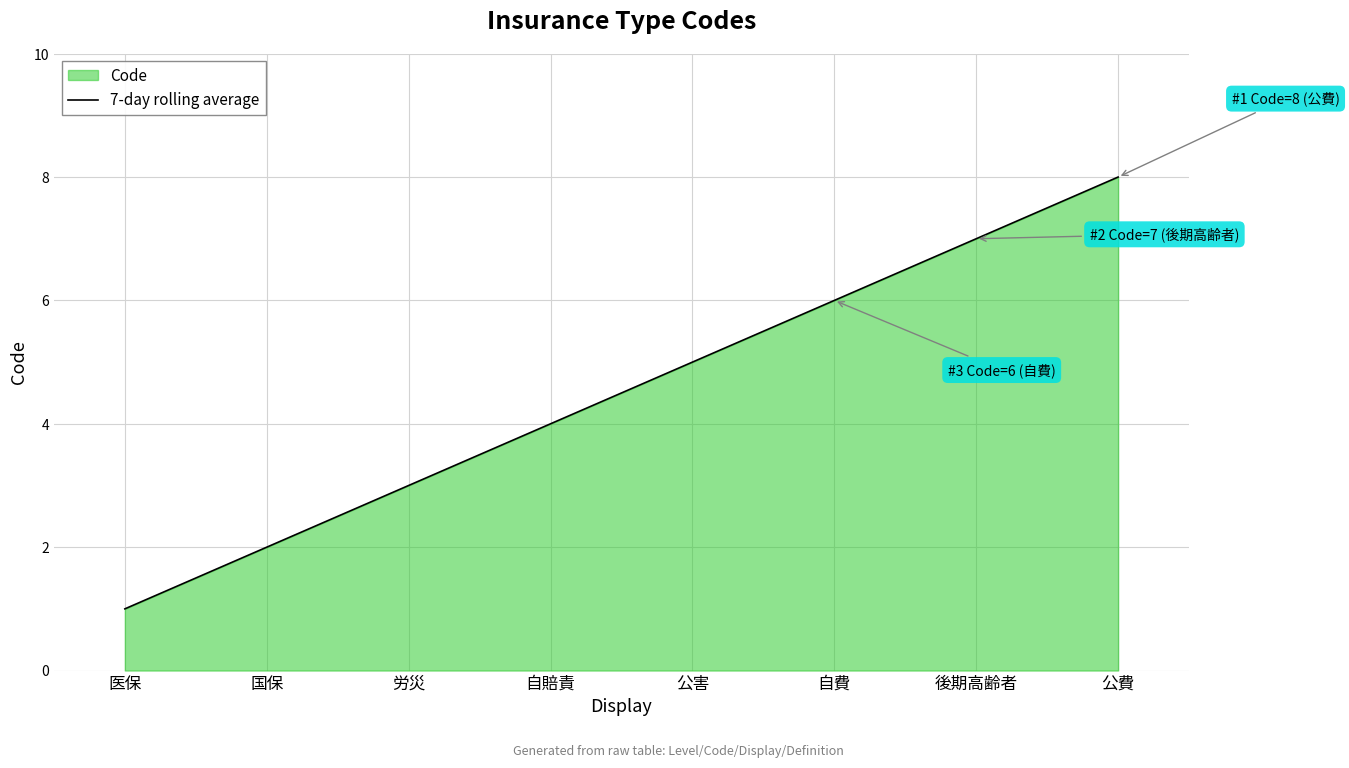

What is the ratio of the value at 公費 to the value at 医保?

8.0